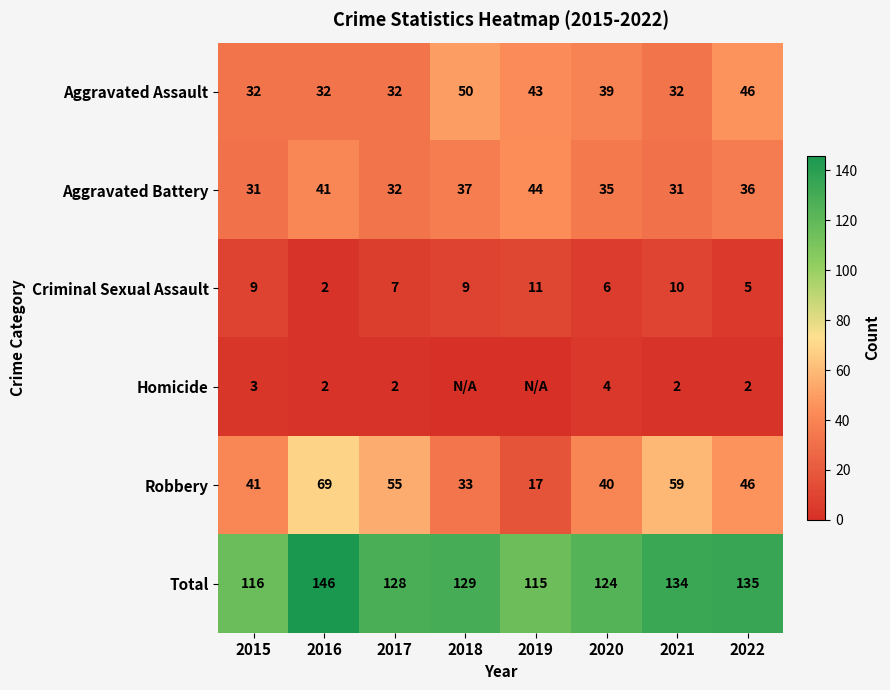

Is it true that Homicide equals 2 at 2021?

True